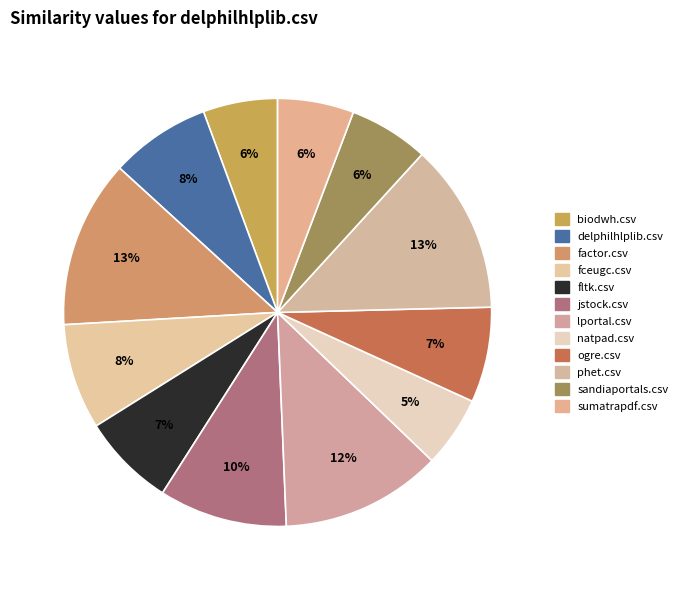

How many slices are in this pie chart?

12